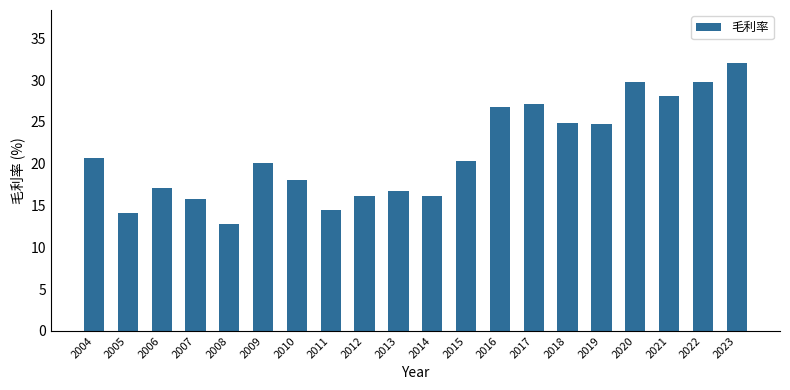

Is it true that the value at 2018 is 7.9?

False